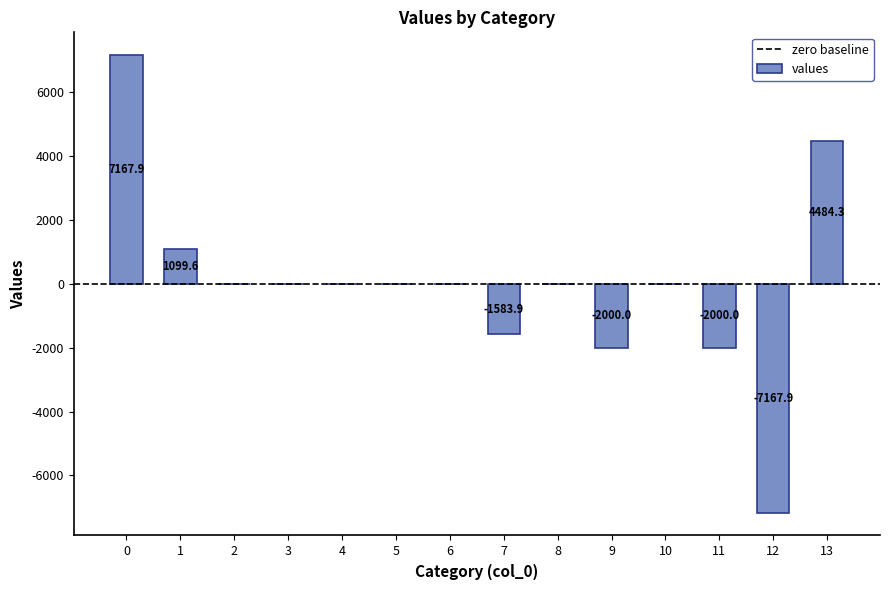

What is the greatest value displayed?

7167.9